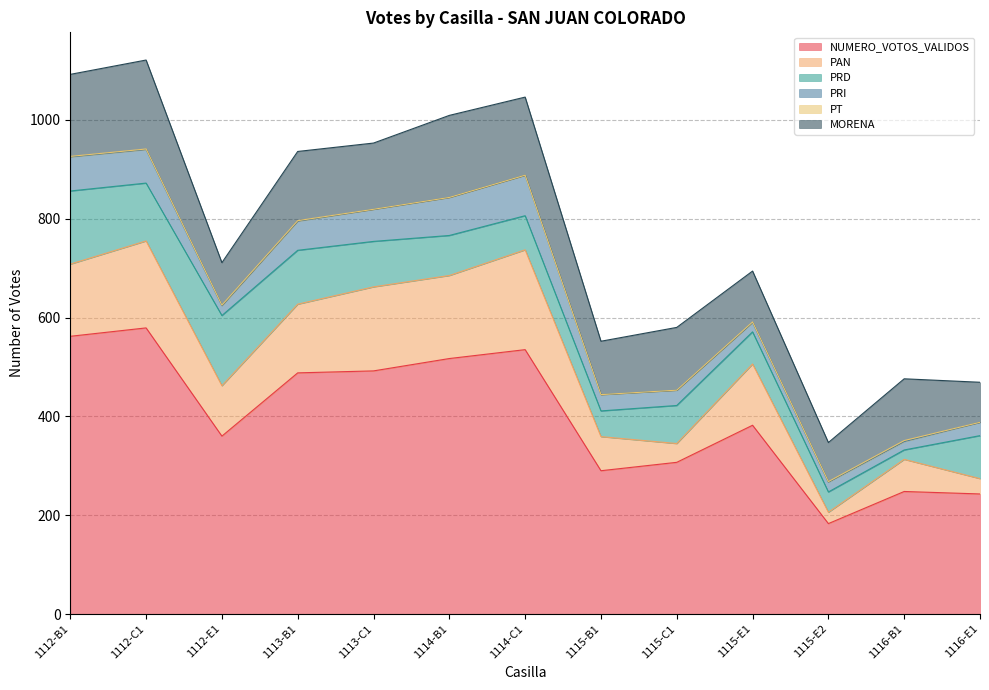

Is it true that PRI equals 33 at 1112-E1?

False